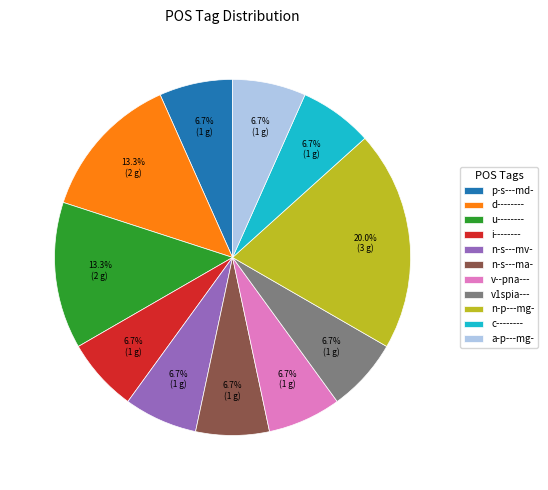

To the nearest percent, what is the combined percentage of v--pna--- and a-p---mg-?

13%